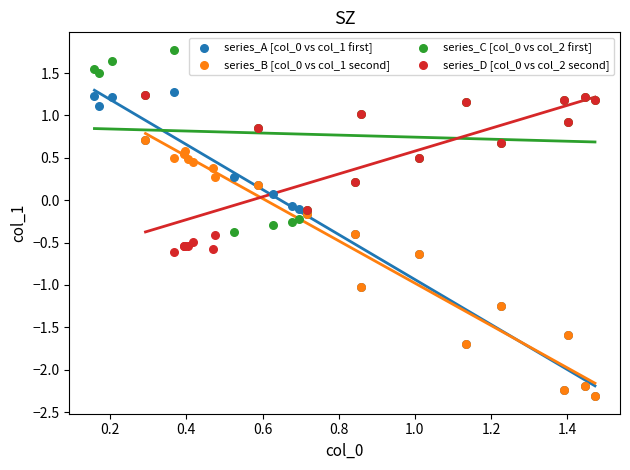

Which series contains the highest Y value?

series_C [col_0 vs col_2 first]